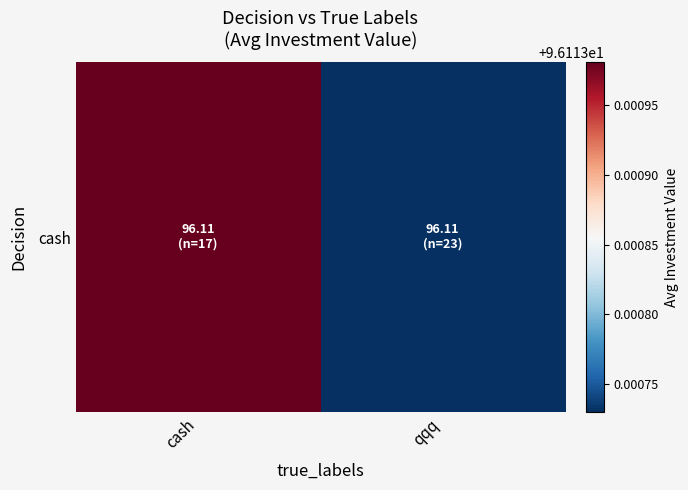

Between cash and qqq, which is larger?

cash